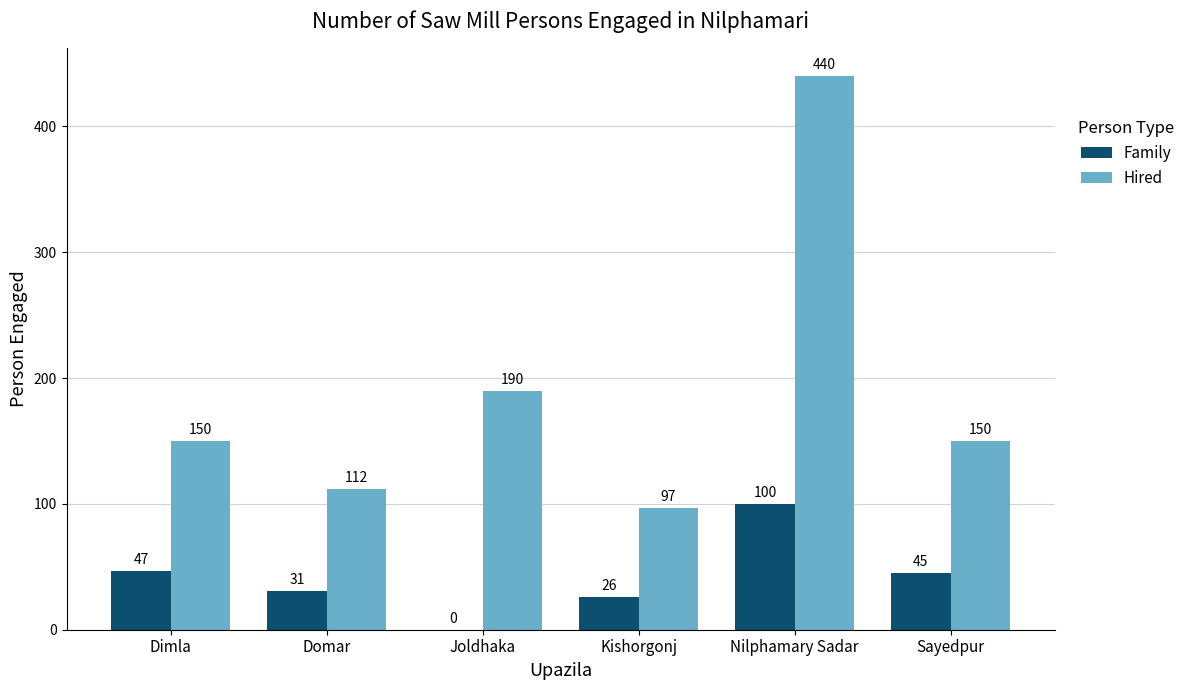

Which series has the widest spread of values?

Hired